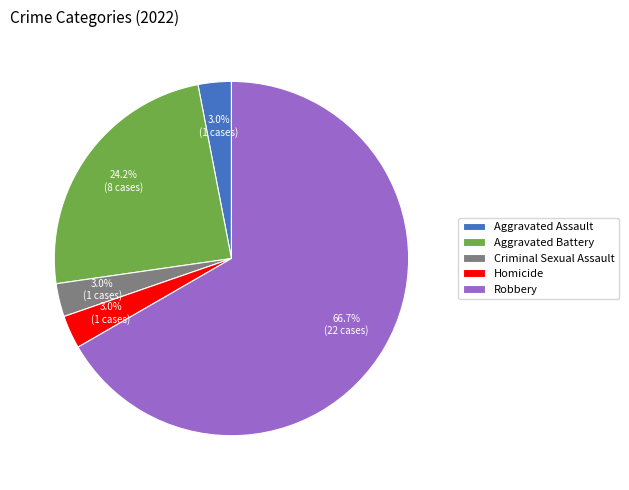

To the nearest percent, what is the combined percentage of Aggravated Assault and Criminal Sexual Assault?

6%